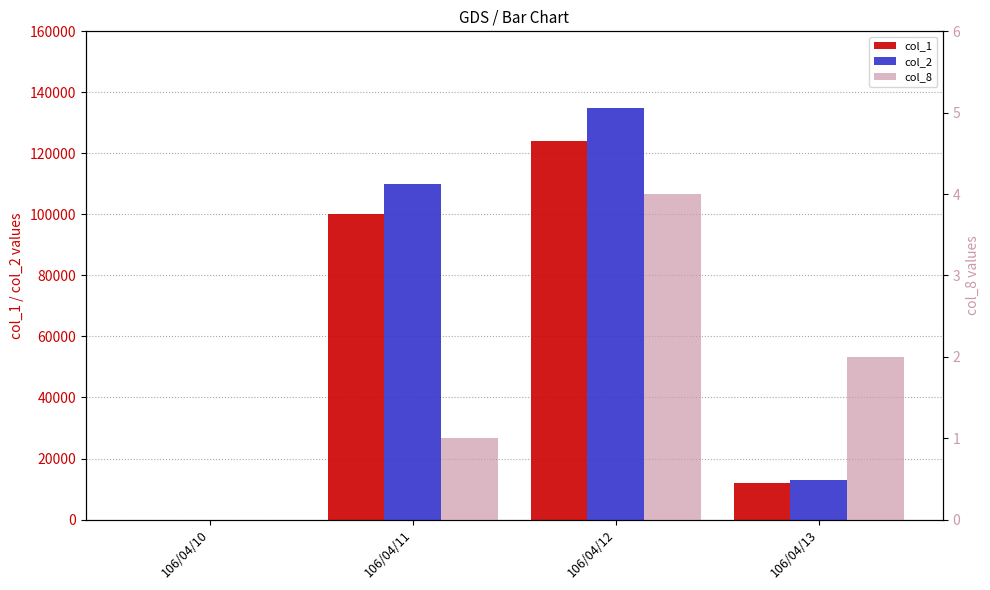

What is the maximum value shown in the chart?

134820